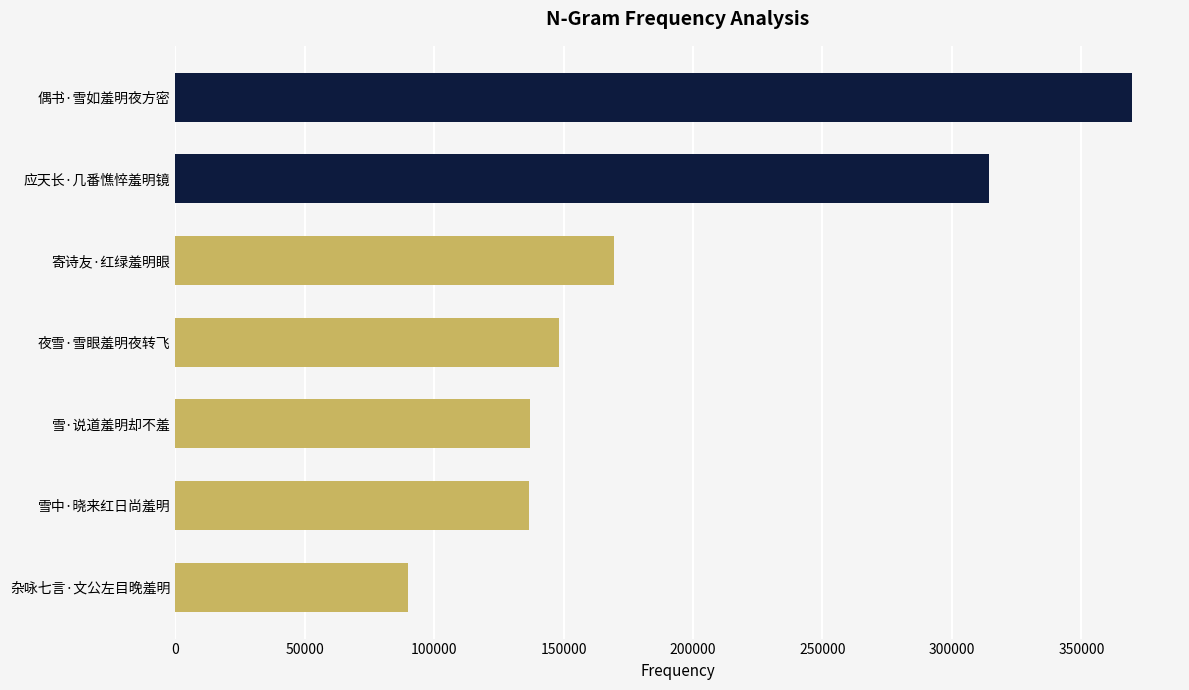

What is the sum of all values?

1365181